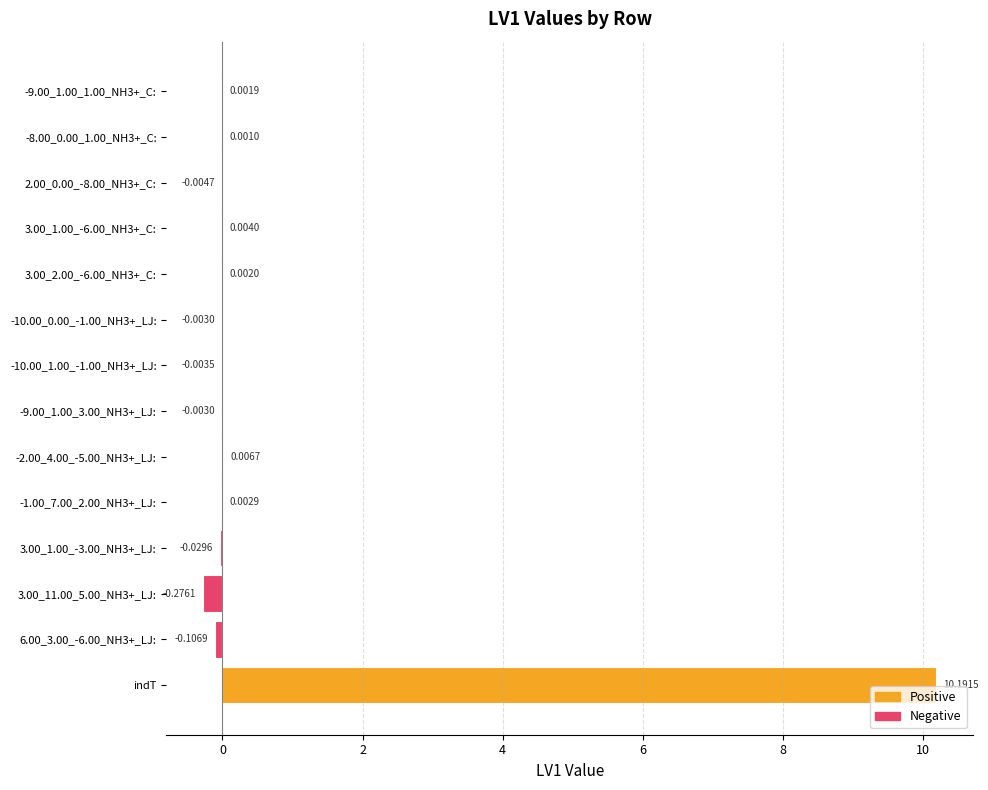

Between 3.00_2.00_-6.00_NH3+_C: and -1.00_7.00_2.00_NH3+_LJ:, which is larger?

-1.00_7.00_2.00_NH3+_LJ: